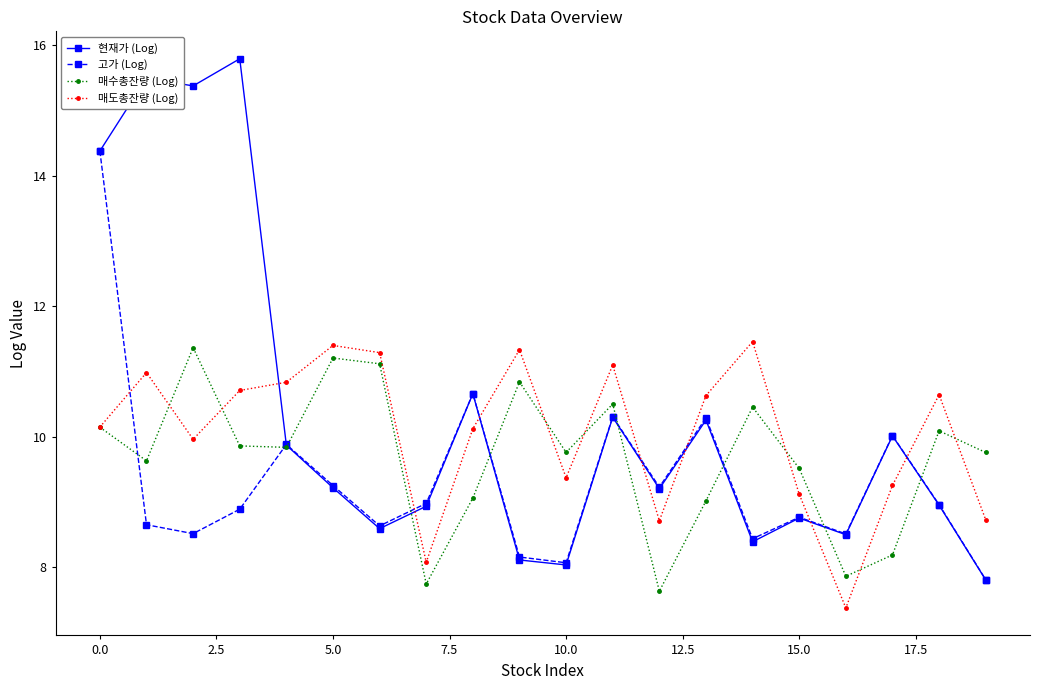

True or false: 현재가 (Log) has more than 1 points higher than both neighbors.

True